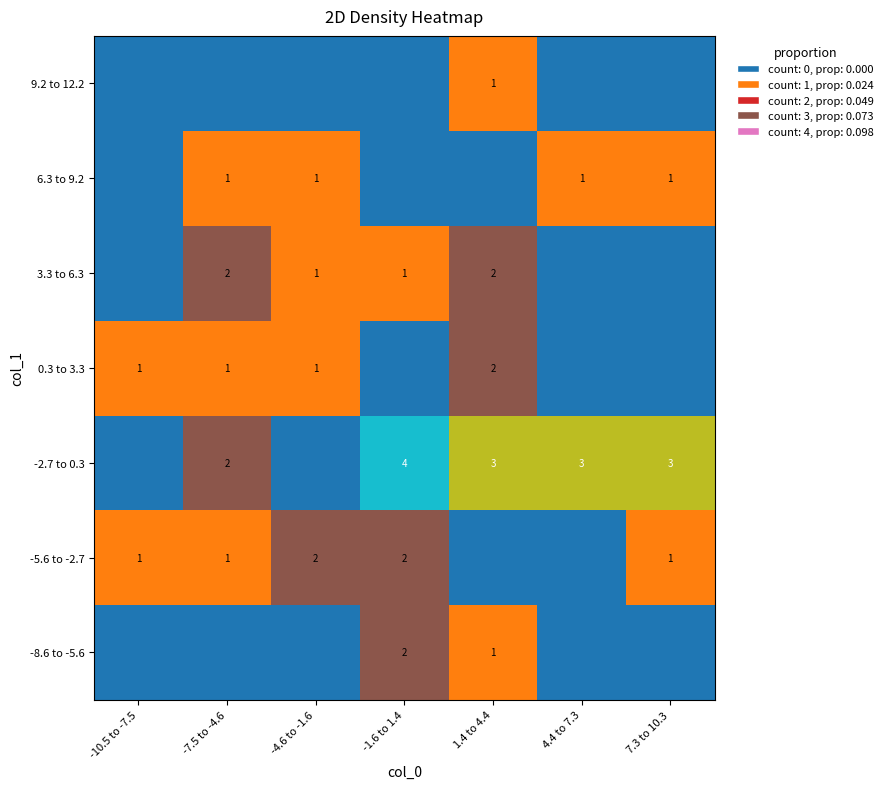

Is it true that -8.6 to -5.6 equals 1 at 1.4 to 4.4?

True